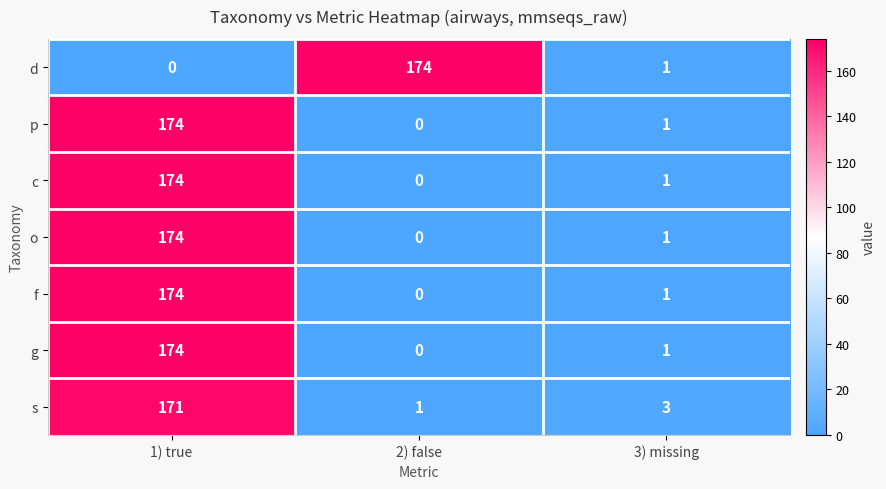

Reading left to right, what are all the values shown in this chart?

d: 0	174	1
p: 174	0	1
c: 174	0	1
o: 174	0	1
f: 174	0	1
g: 174	0	1
s: 171	1	3